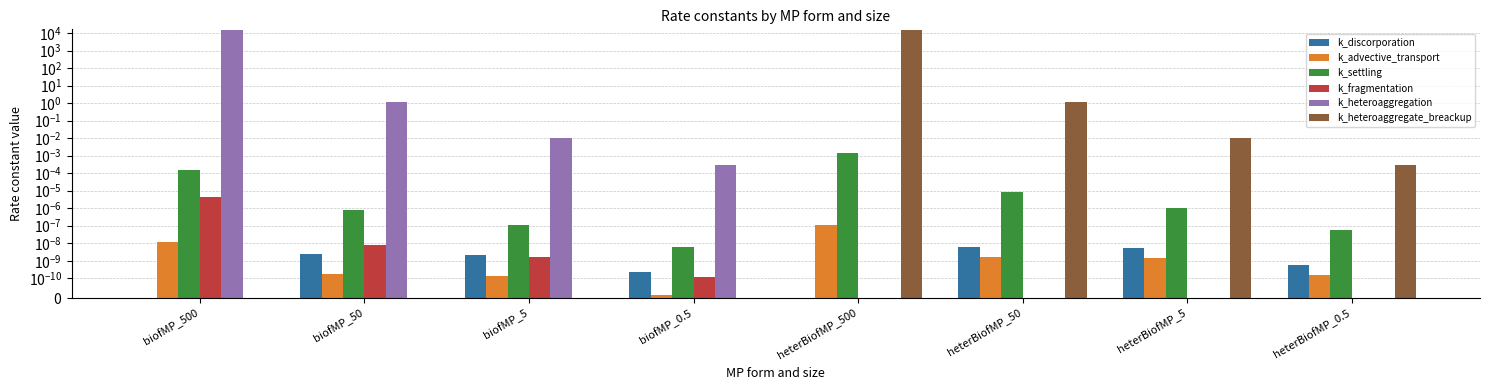

Does the chart contain stacked bars?

No